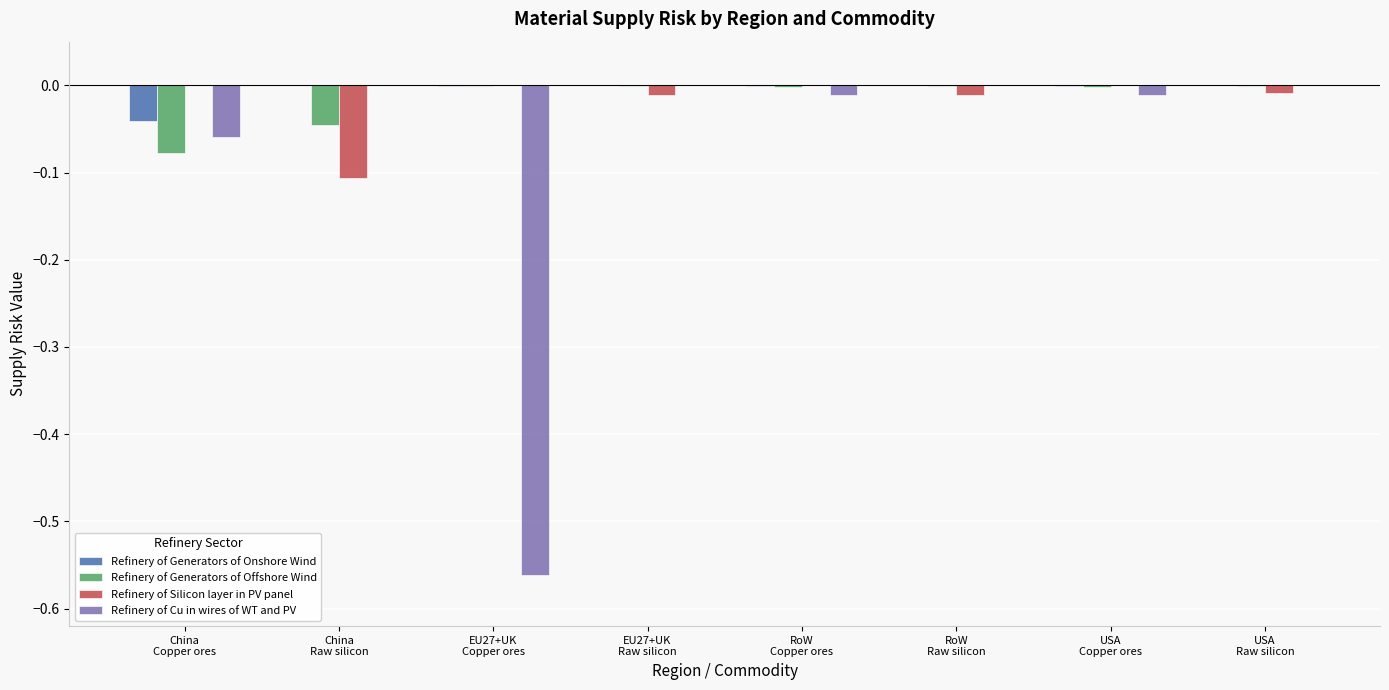

How many categories are shown in the chart?

8